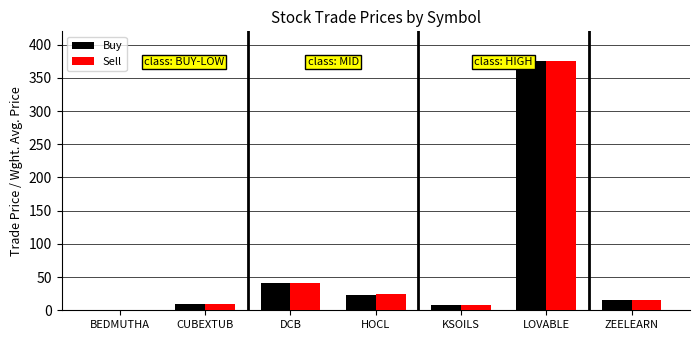

Are the bars grouped side by side (vs. stacked)?

Yes